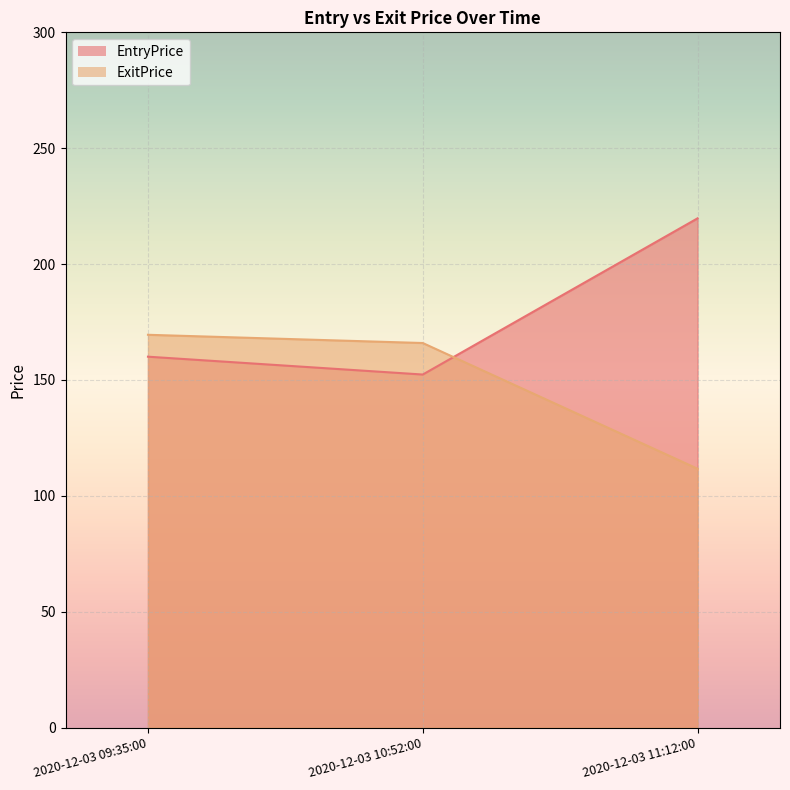

What is the label of the 2nd point from the right?

2020-12-03 10:52:00